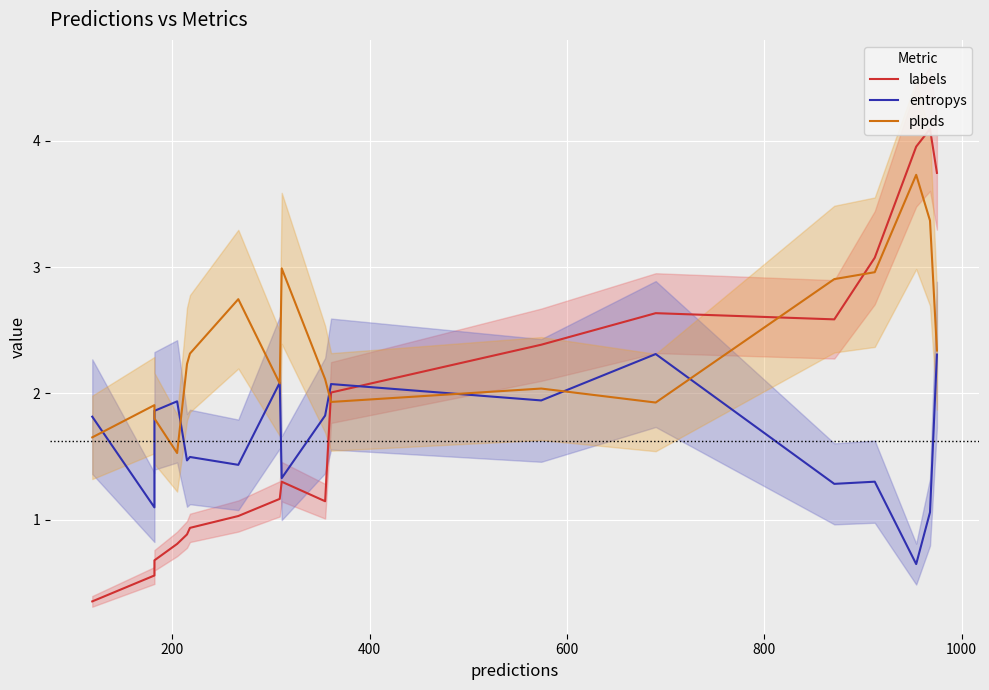

True or false: labels has more than 2 interior local peaks.

True